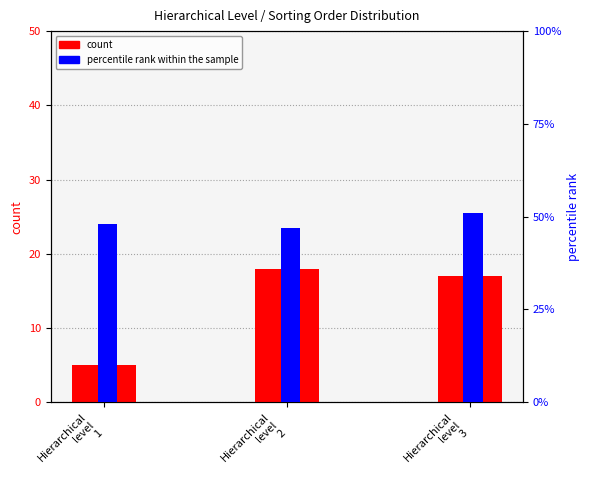

How many bars are there in total?

6